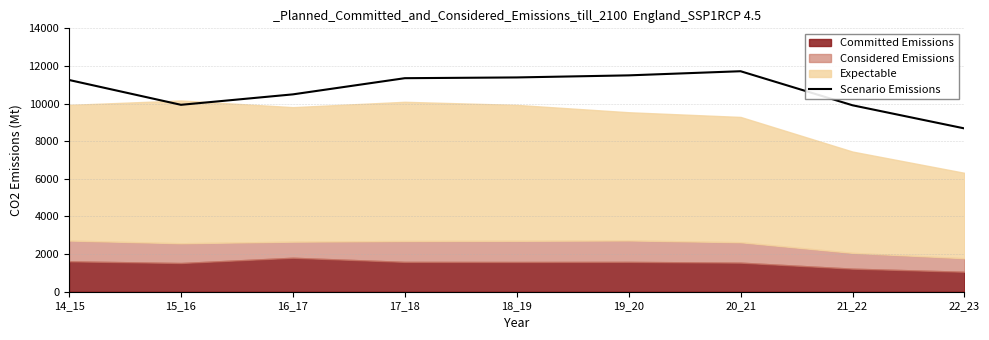

How many interior local peaks (higher than both neighbors) does the data have?

1